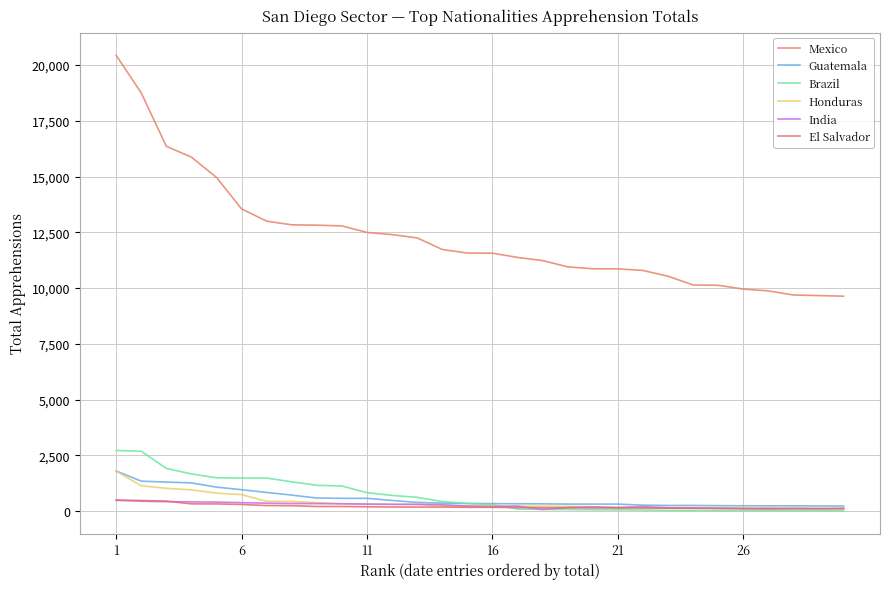

Does the chart have visible grid lines?

Yes